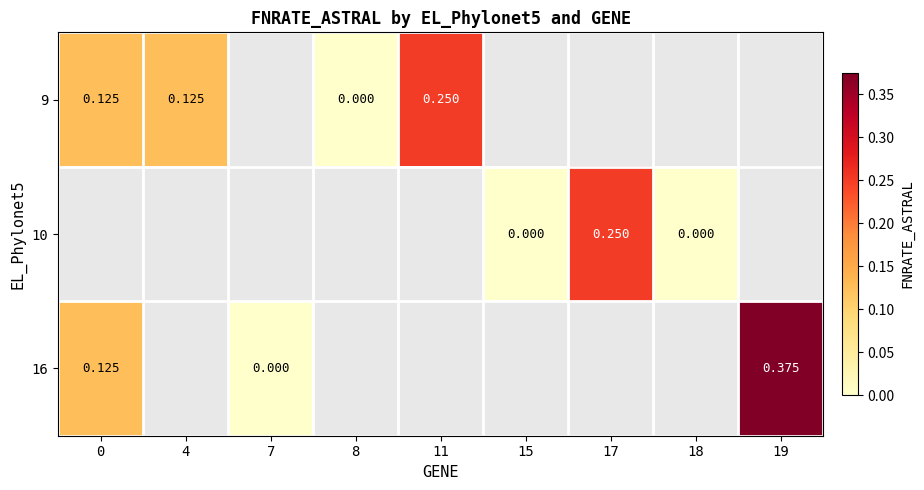

Which category has the lowest value in the 9 series?

8